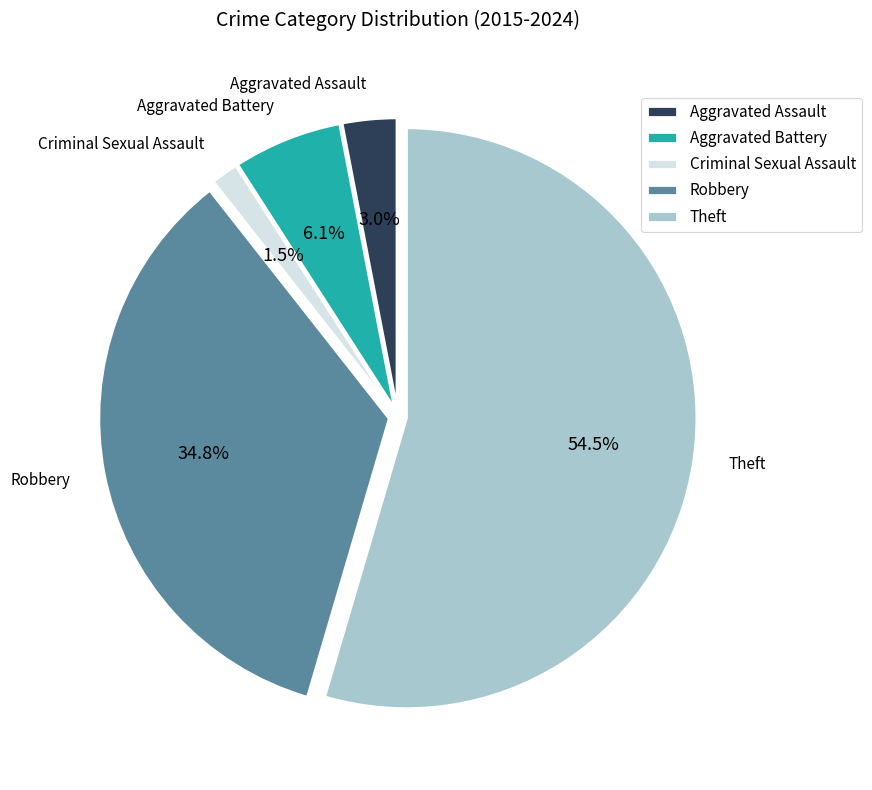

Is Criminal Sexual Assault the majority of the pie?

No